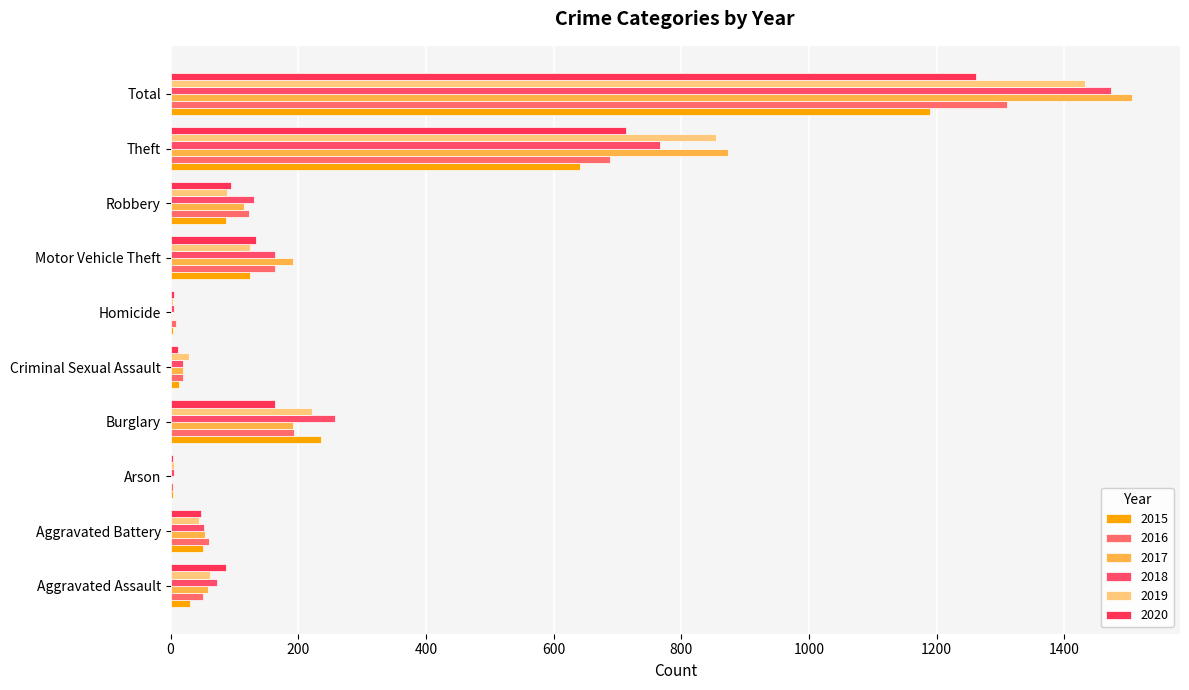

At which category is the sum across all series the highest?

Total